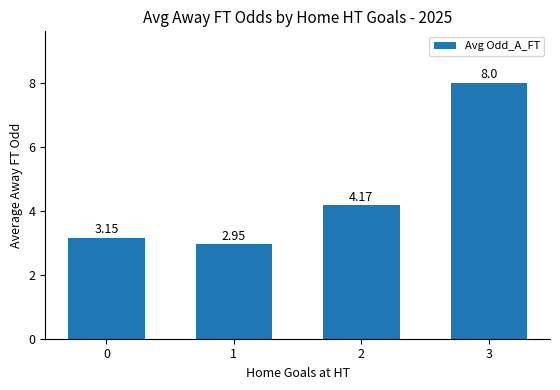

What is the sum of the values at 3 and 2?

12.2